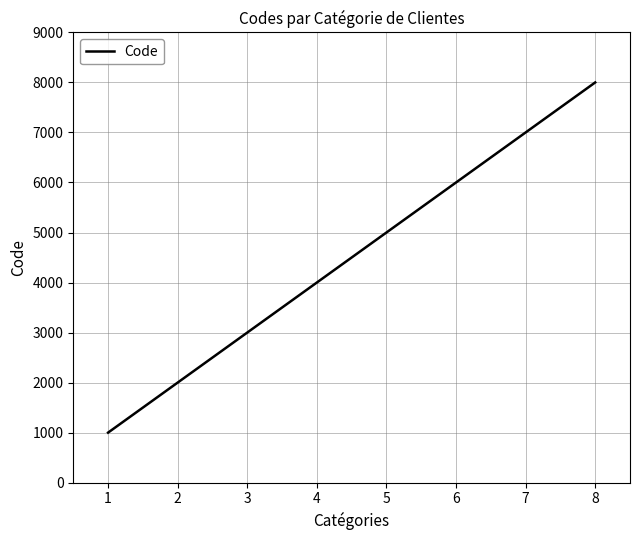

Which has a higher value, 7 or 6?

7